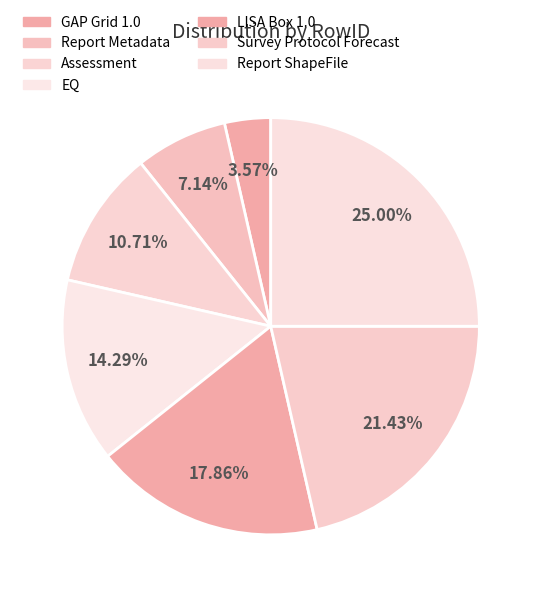

Is it true that Assessment is 22% of the pie?

False